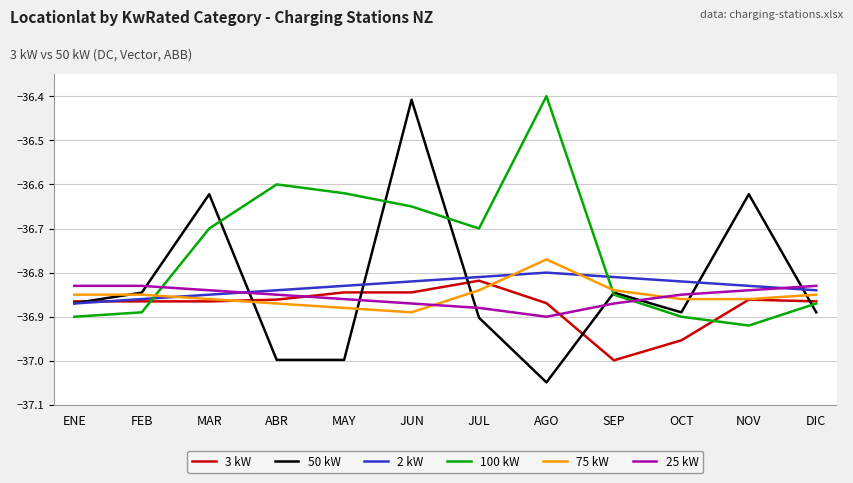

At which category is the sum across all series the highest?

JUN